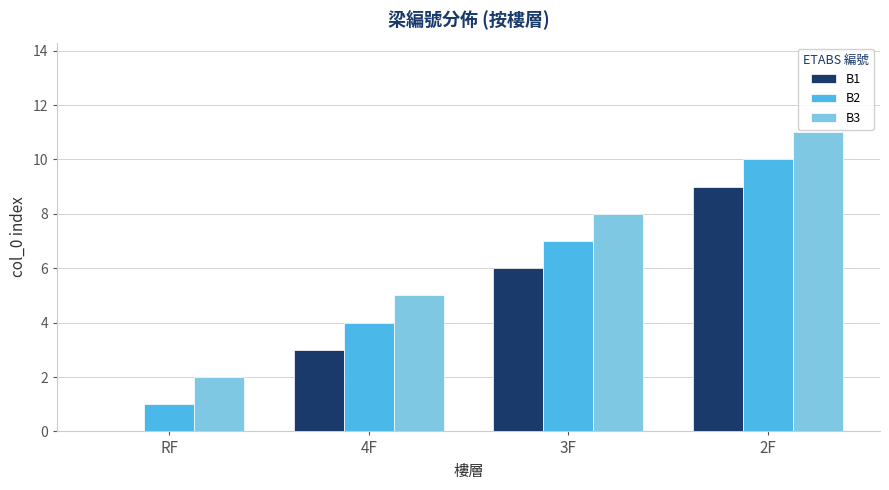

The value of B2 at 2F is 17. True or false?

False